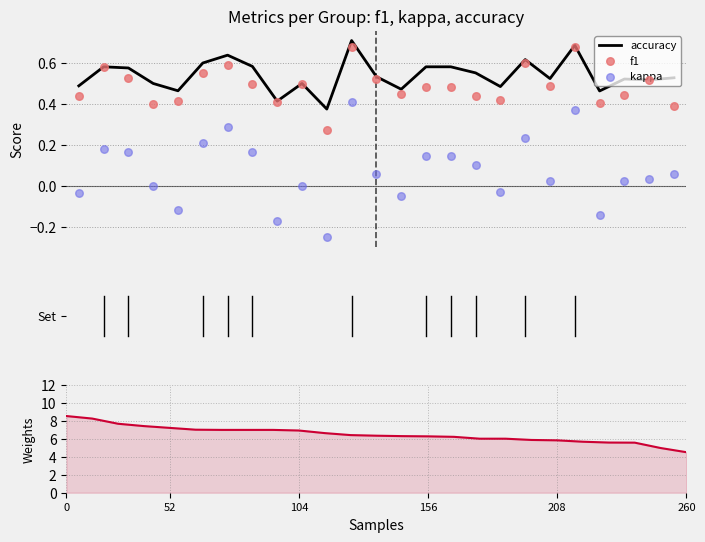

Which series has the largest total across all categories?

accuracy (sorted)